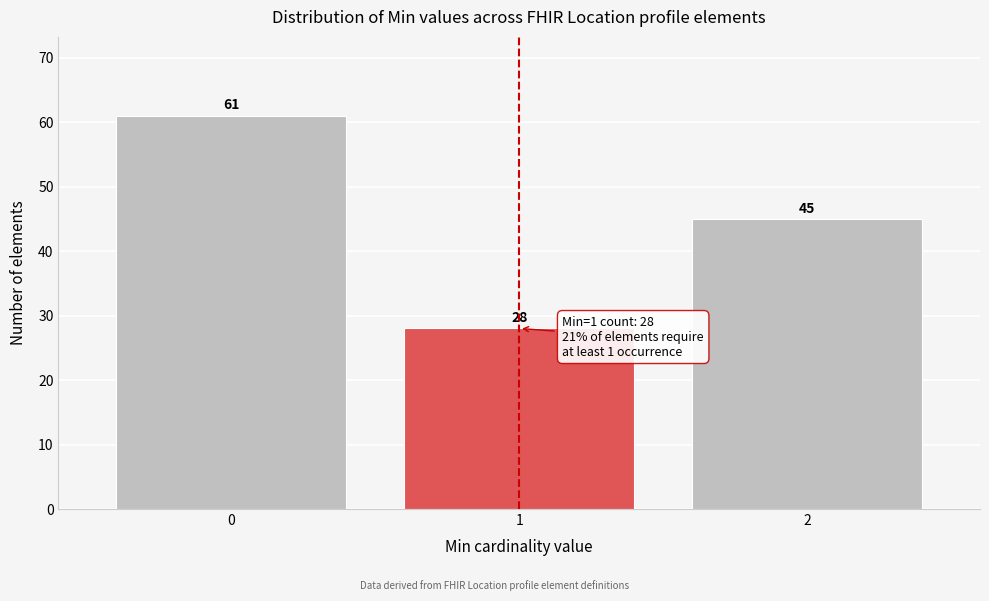

Which range on the x-axis has the tallest bar?

-0.5 to 0.5